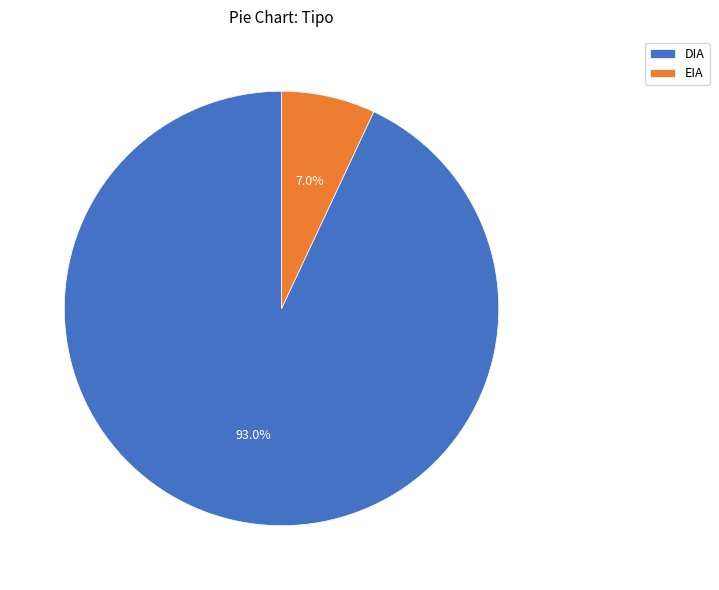

Between DIA and EIA, which is larger?

DIA